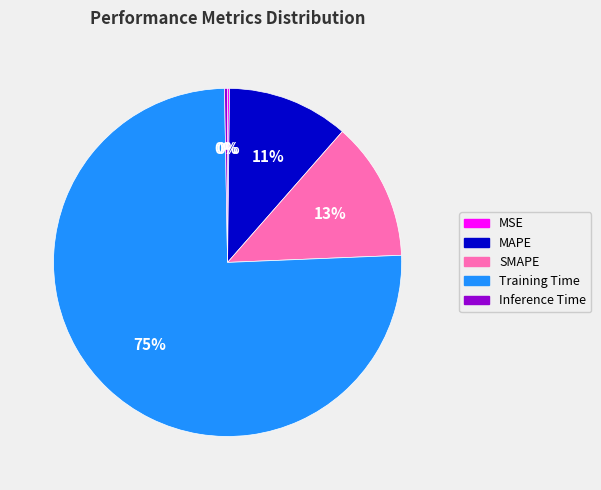

The MAPE slice represents 24% of the pie. True or false?

False